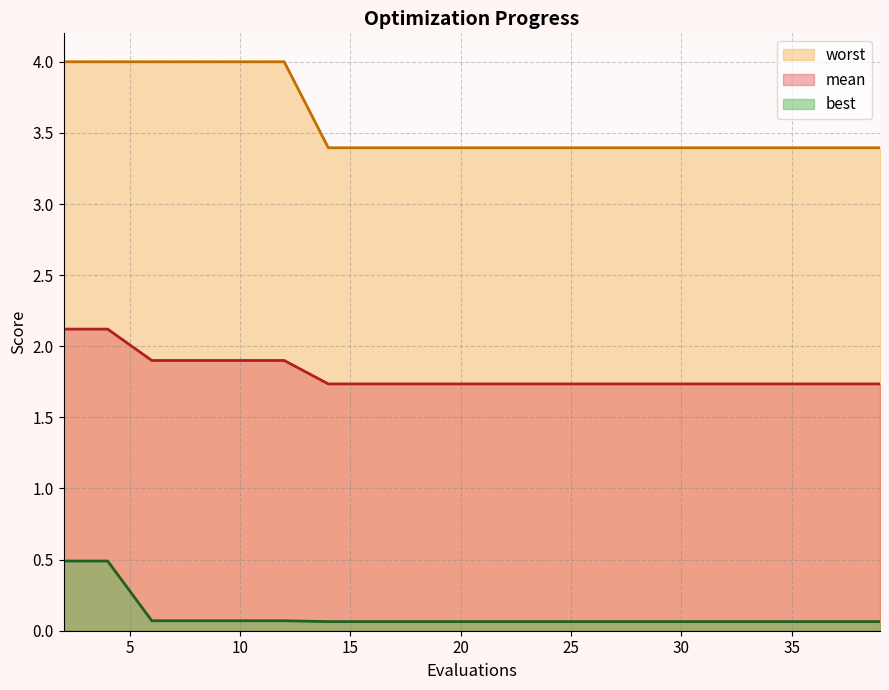

What are all the series names shown in the legend?

worst, mean, best